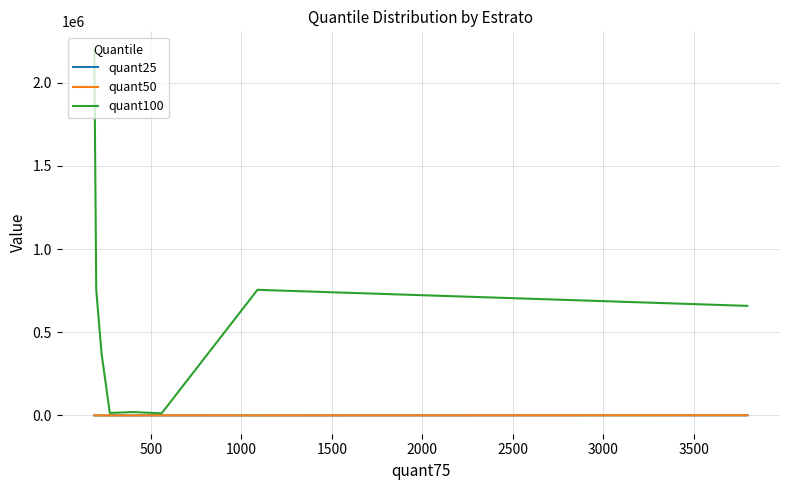

Which series has the largest range (max minus min)?

quant100